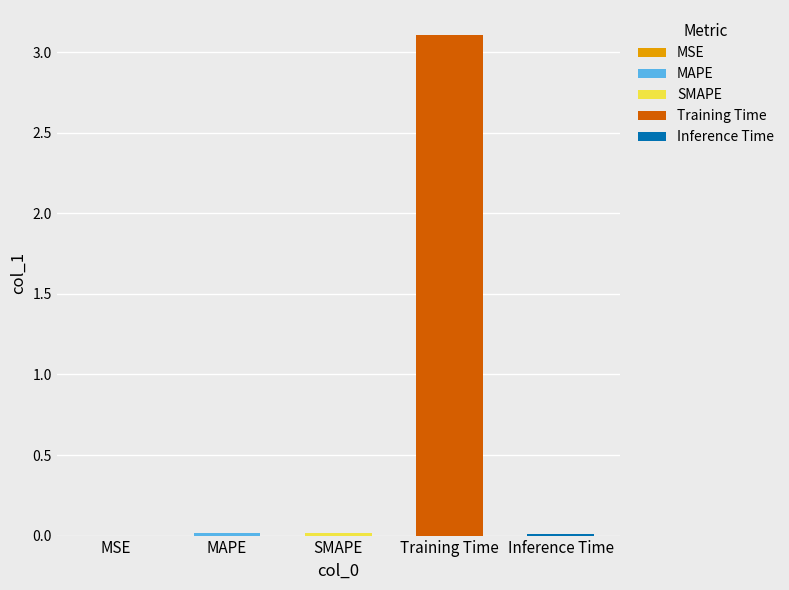

Are the bars grouped side by side (vs. stacked)?

No